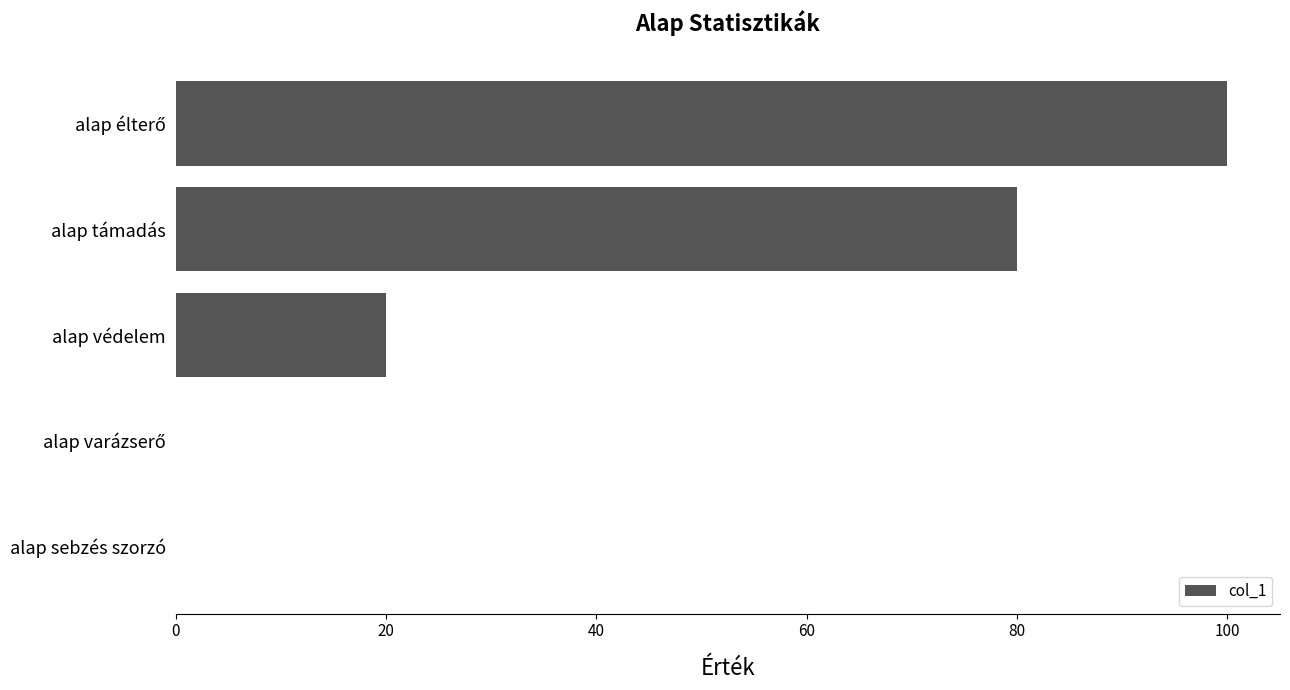

What is the sum of all values?

200